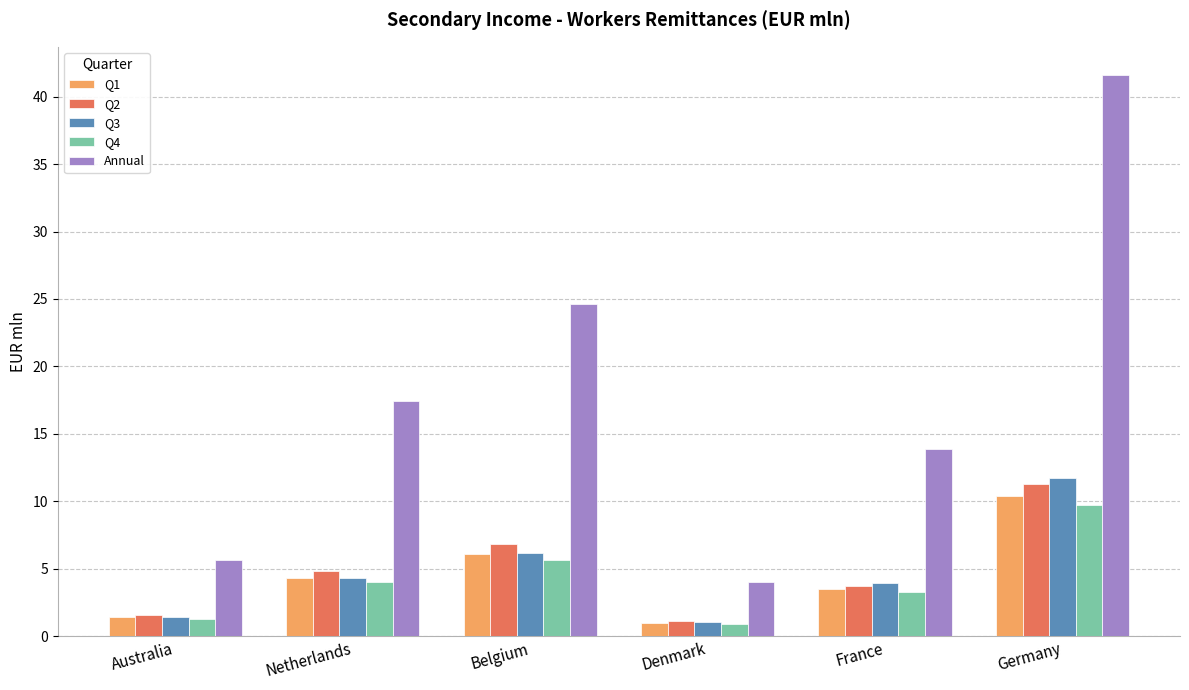

Are the bars horizontal?

No